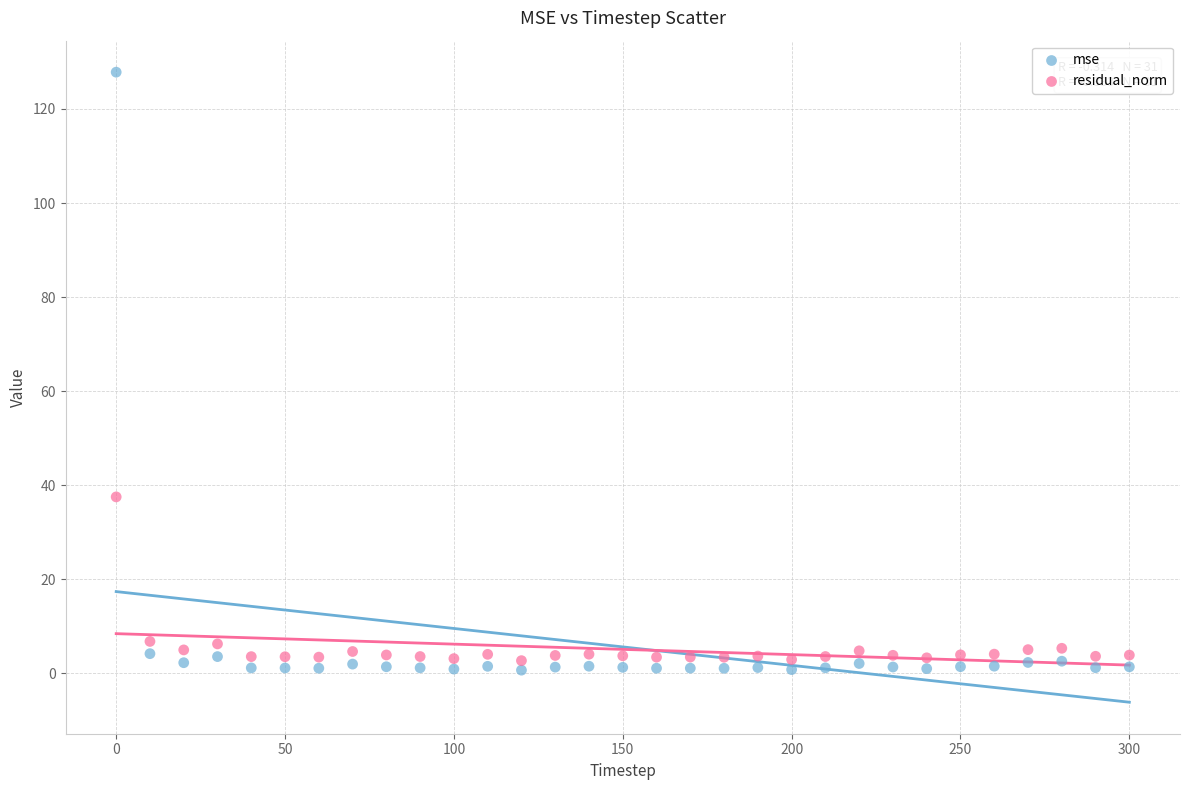

Across all data points, what is the range of Y values (max minus min)?

127.2